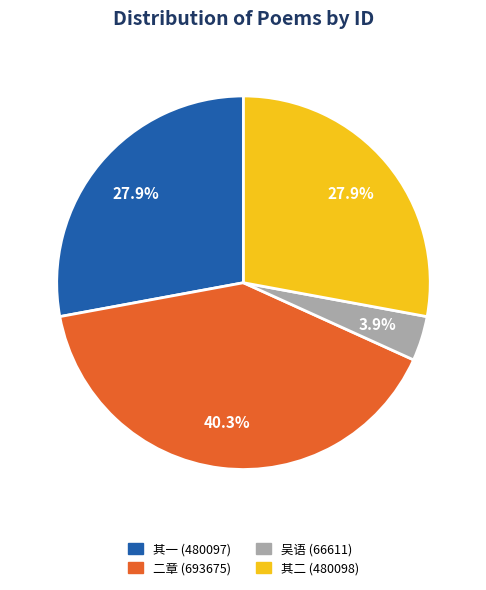

To the nearest percent, what is the average slice percentage?

25%